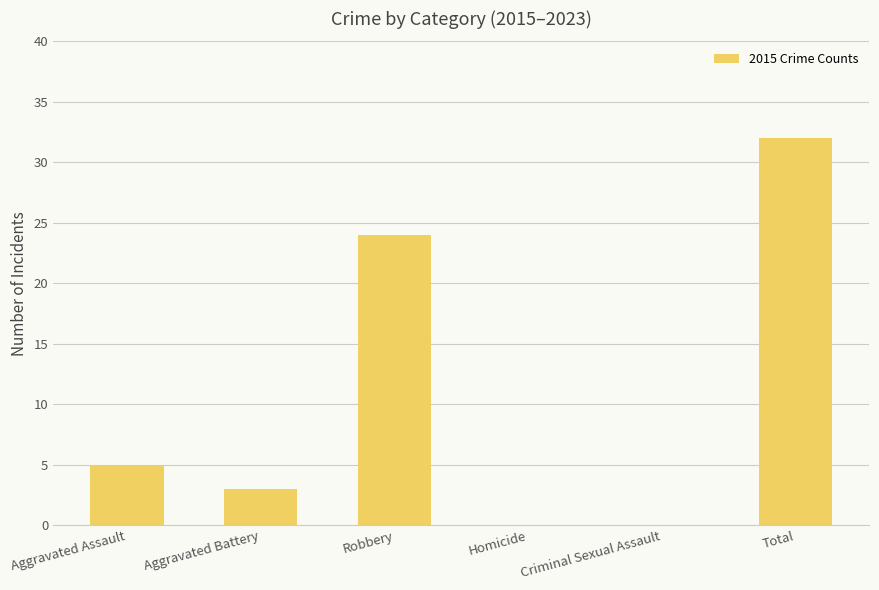

What is the sum of all values?

64